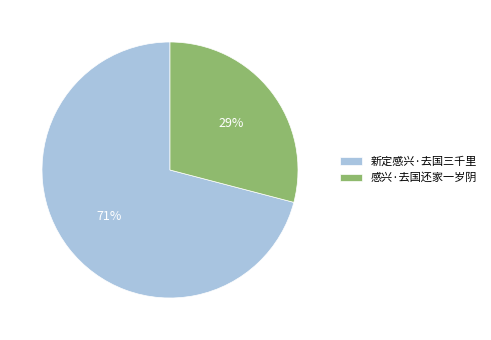

Which category accounts for the majority?

新定感兴·去国三千里